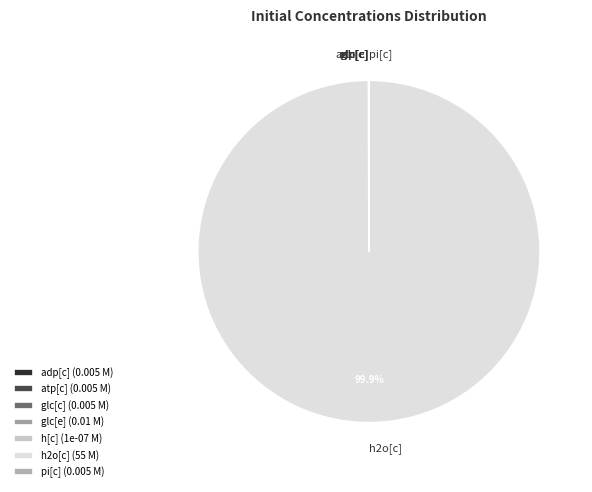

Does h2o[c] represent more than half of the total?

Yes